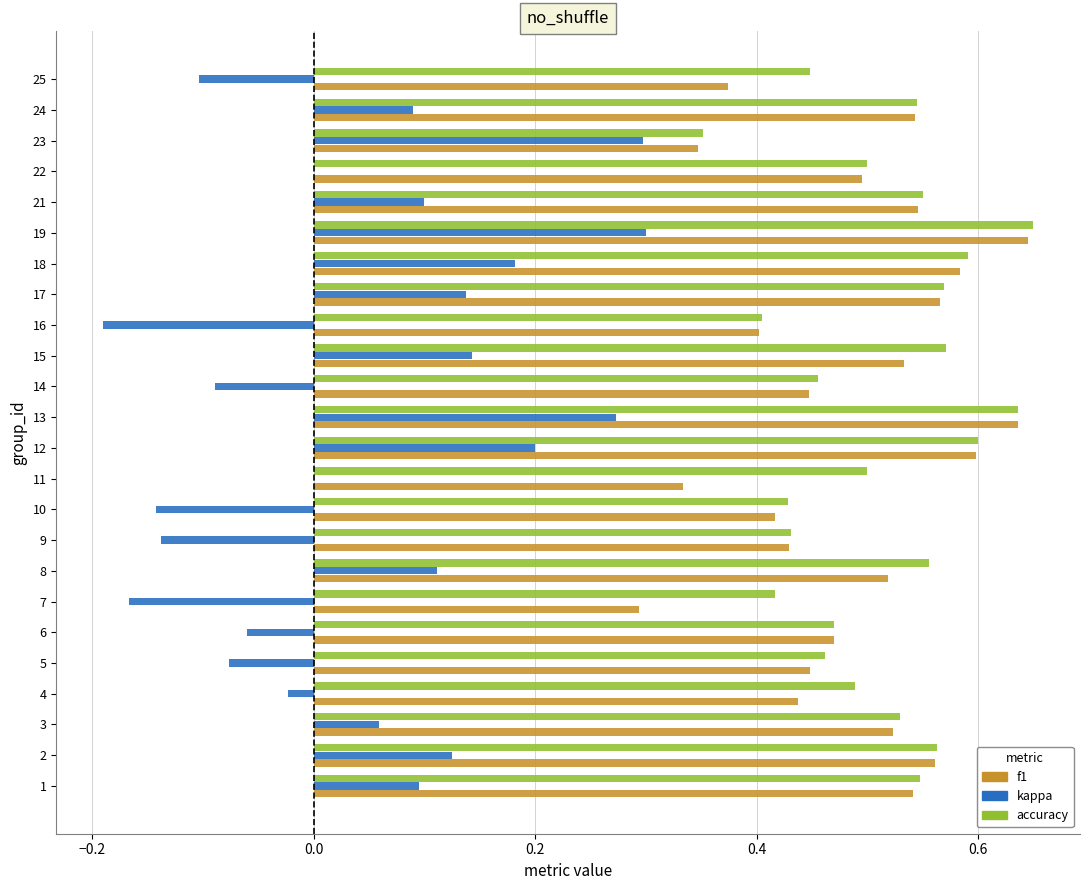

The value of f1 at 16 is 0.7. True or false?

False